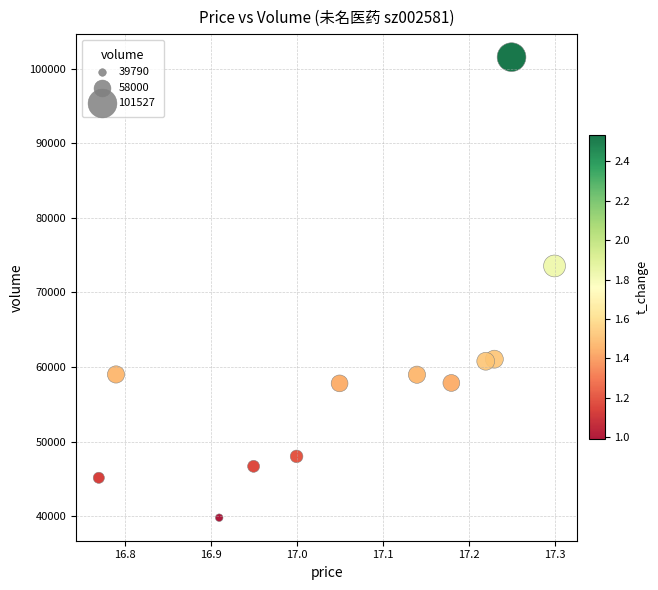

What Y value in the scatter plot is closest to 70658?

73536